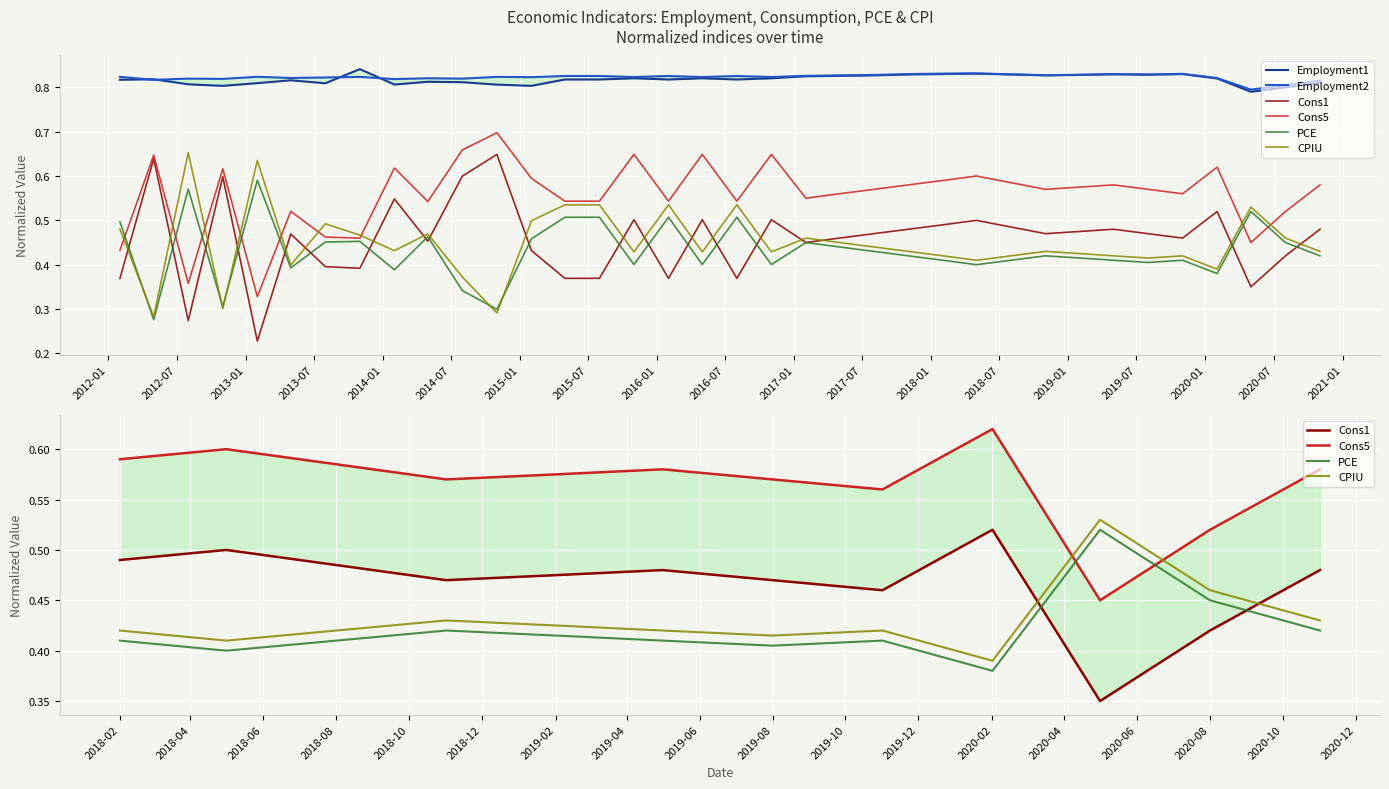

At which category does PCE reach its first local valley?

2012-05-01